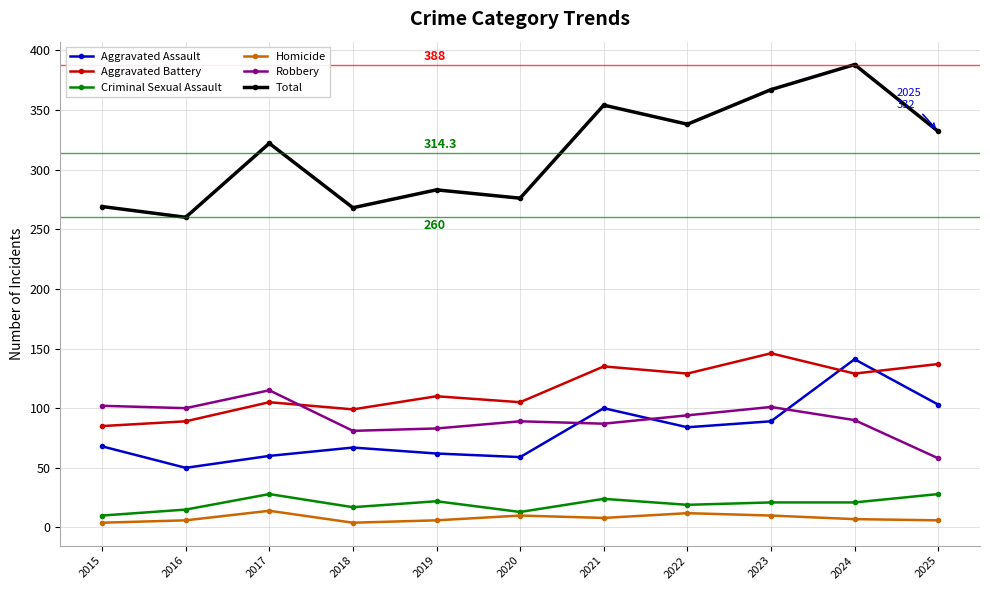

True or false: Total and Aggravated Battery intersect in this chart.

False